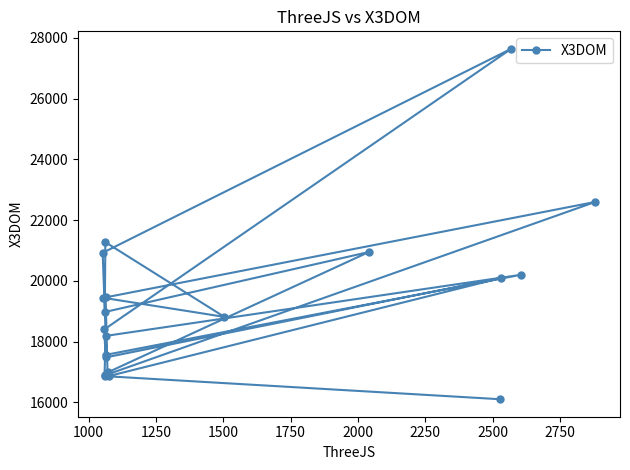

What is the maximum value shown in the chart?

27639